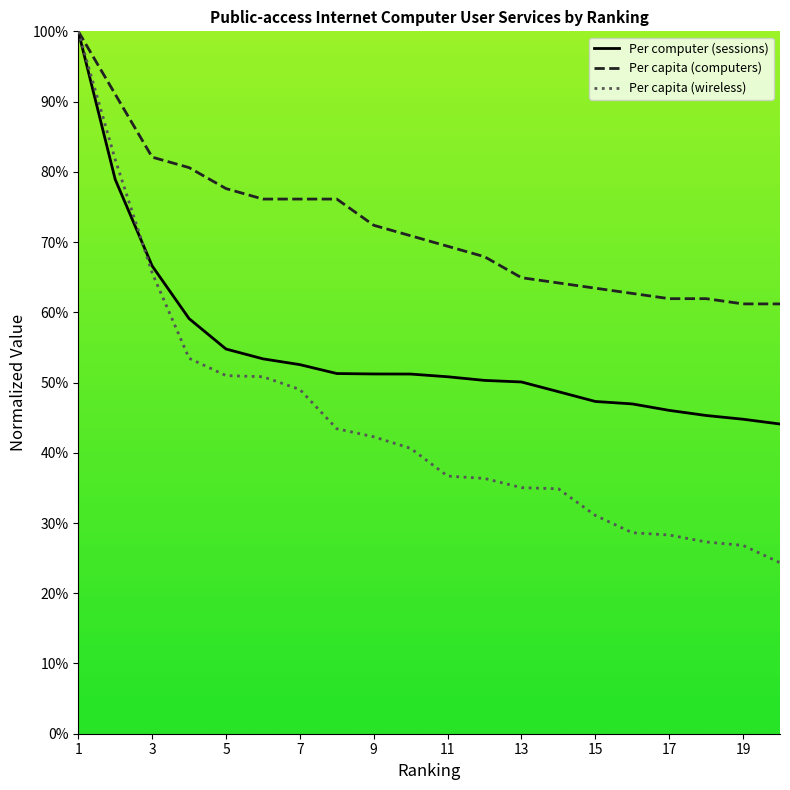

How many lines are shown in the chart?

3